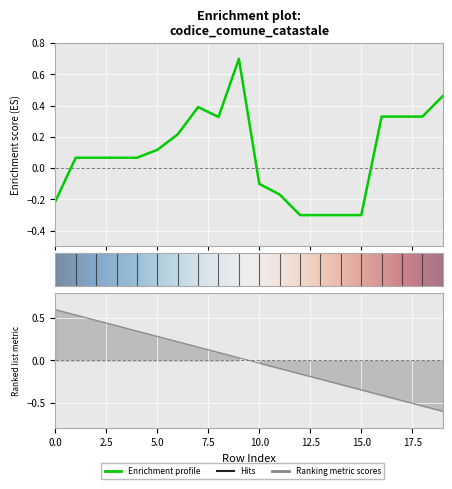

How many negative values are there?

7